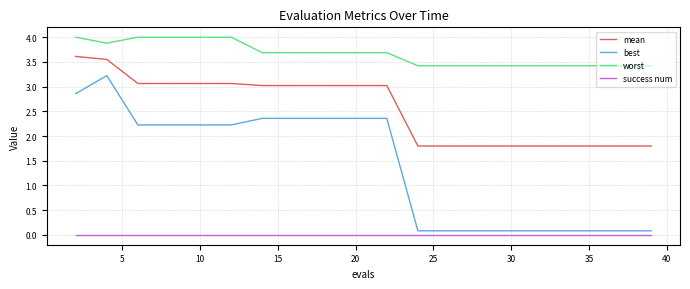

Rank the series by their maximum value, from highest to lowest.

worst, mean, best, success num